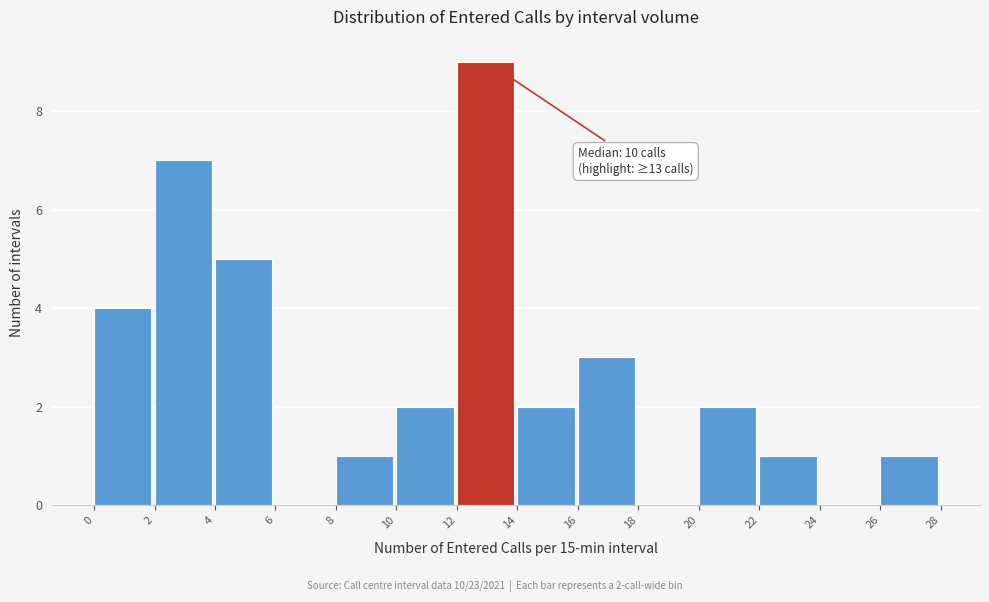

Which range on the x-axis has the tallest bar?

12 to 14